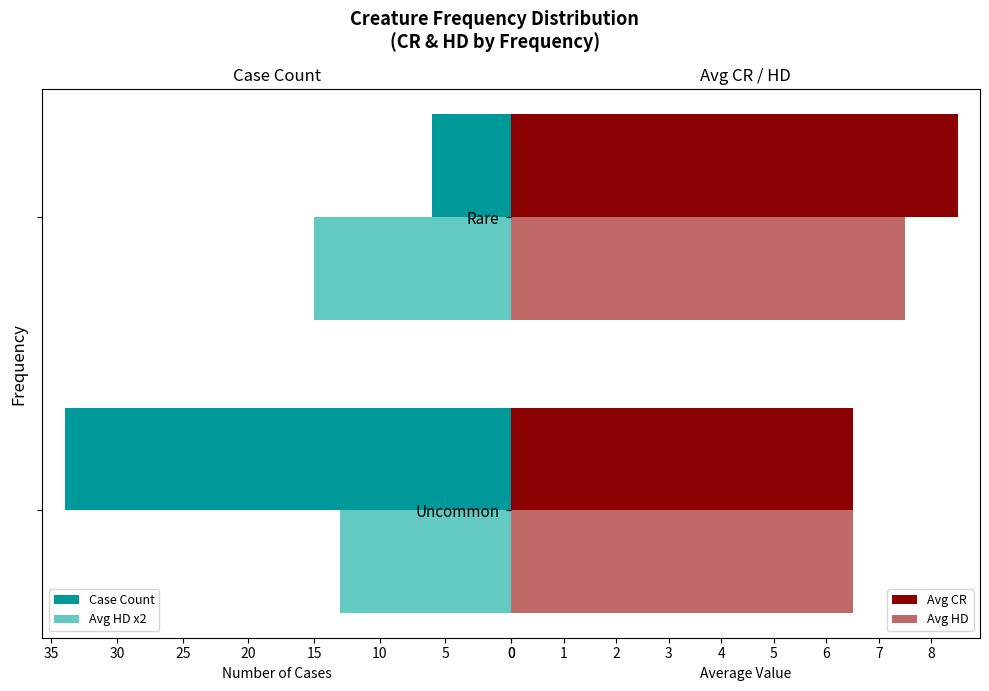

What is the average value of the Avg CR series?

7.5